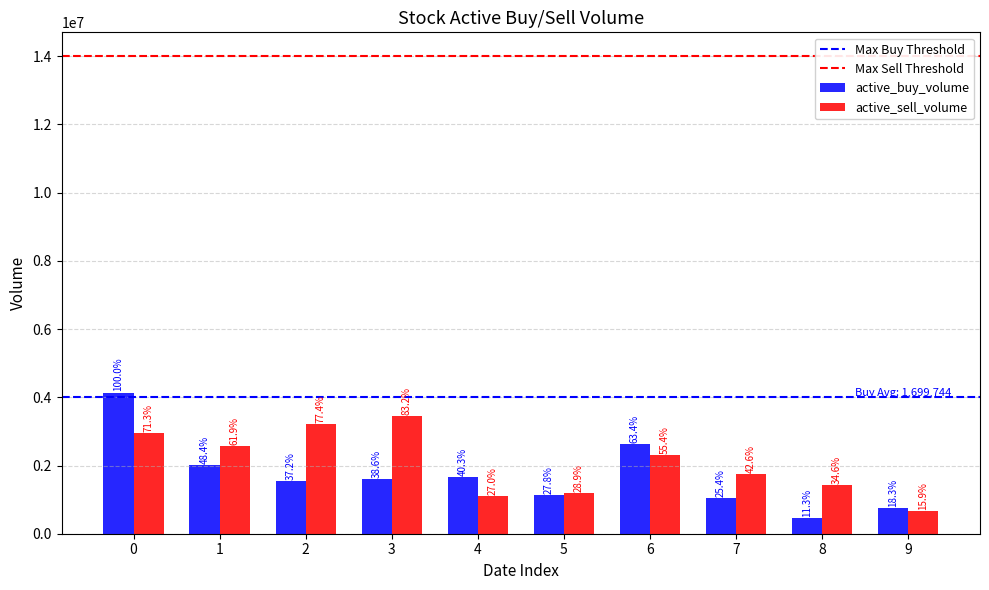

How many groups of bars are there?

10